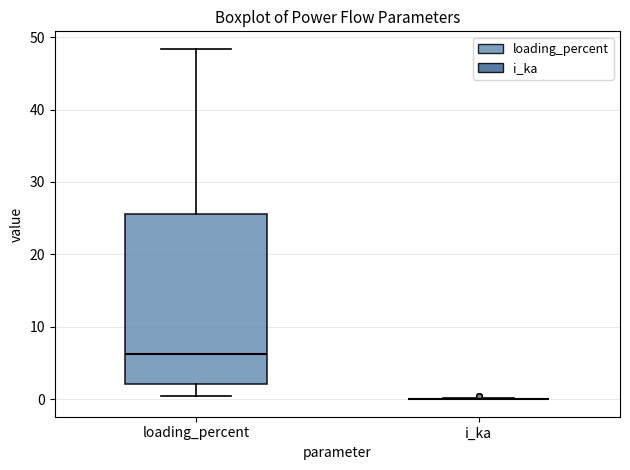

Where does the upper whisker of the box for loading_percent end on the y-axis? The values are not printed on the chart, so give them approximately, as read against the axis.

48